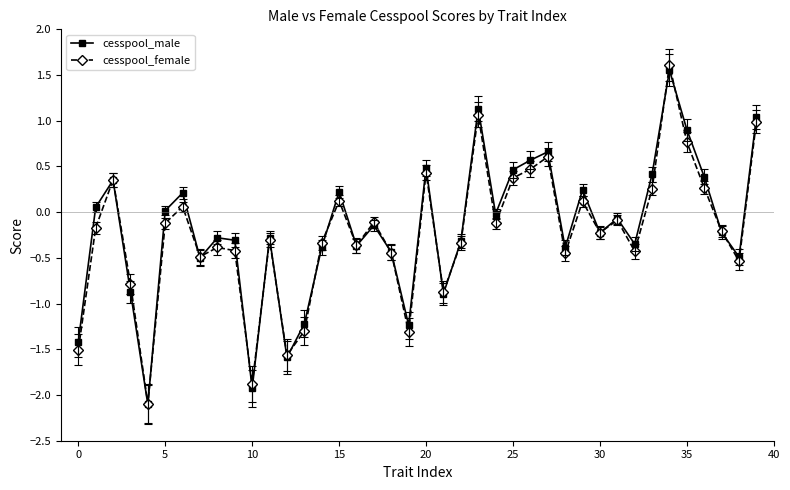

What is the value of the cesspool_female point at the 31st from the left?

-0.2